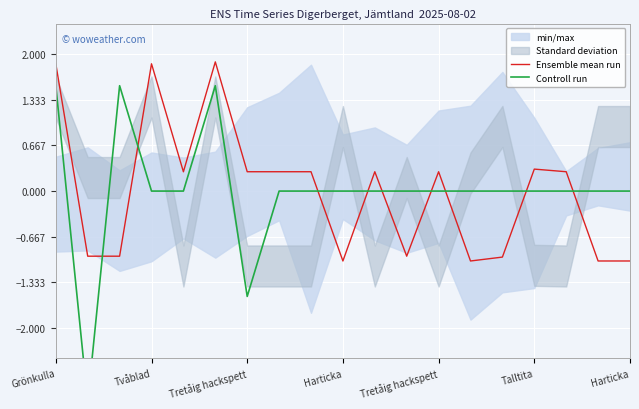

How many data points in Ensemble mean run are less than 0?

8